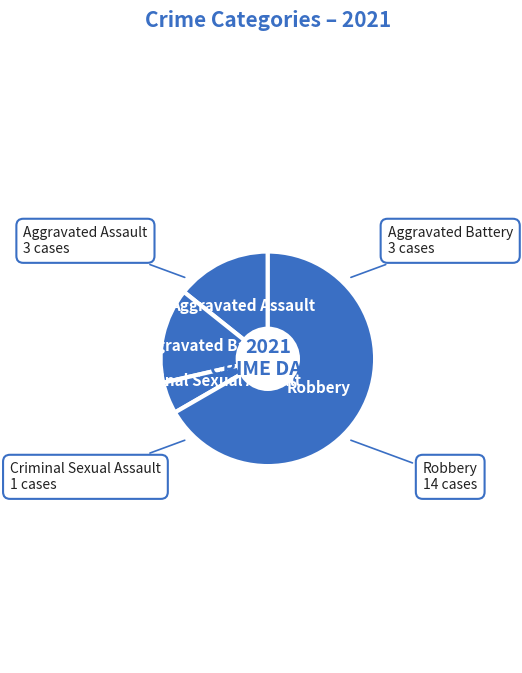

Which category has the smallest portion of the pie?

Criminal Sexual Assault